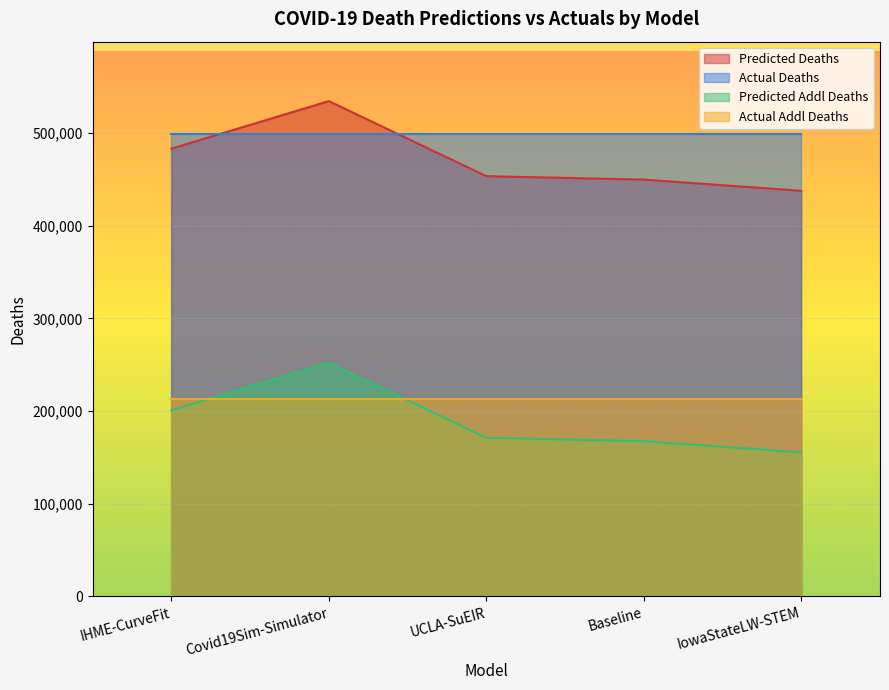

List the series in order of their peak value, highest first.

Predicted Deaths, Actual Deaths, Predicted Addl Deaths, Actual Addl Deaths